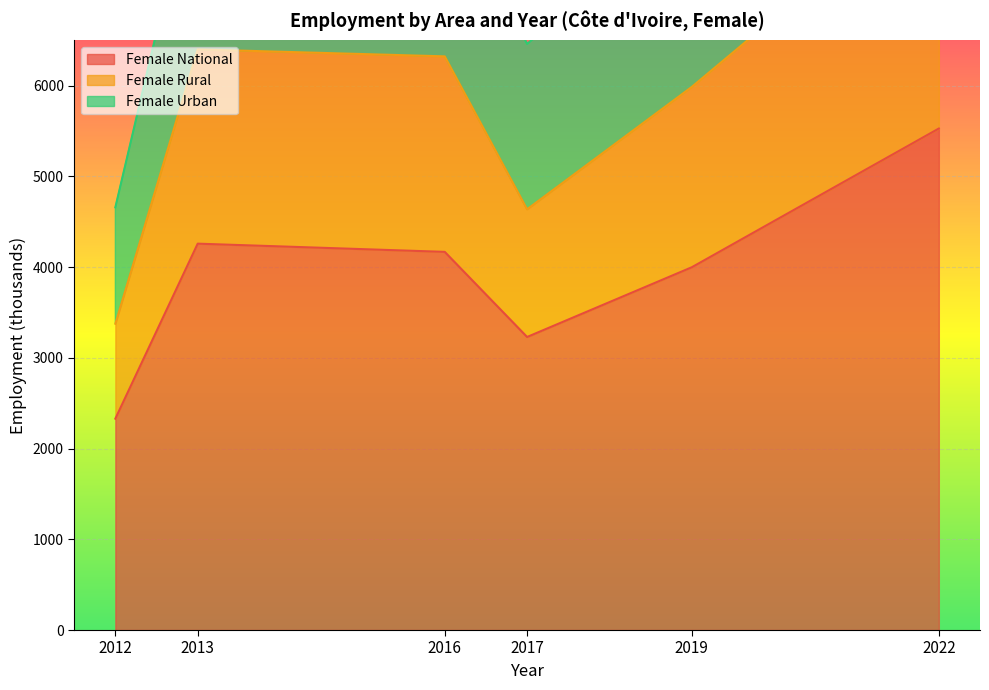

Rank the categories by Female Urban value from lowest to highest.

2012, 2017, 2019, 2016, 2013, 2022